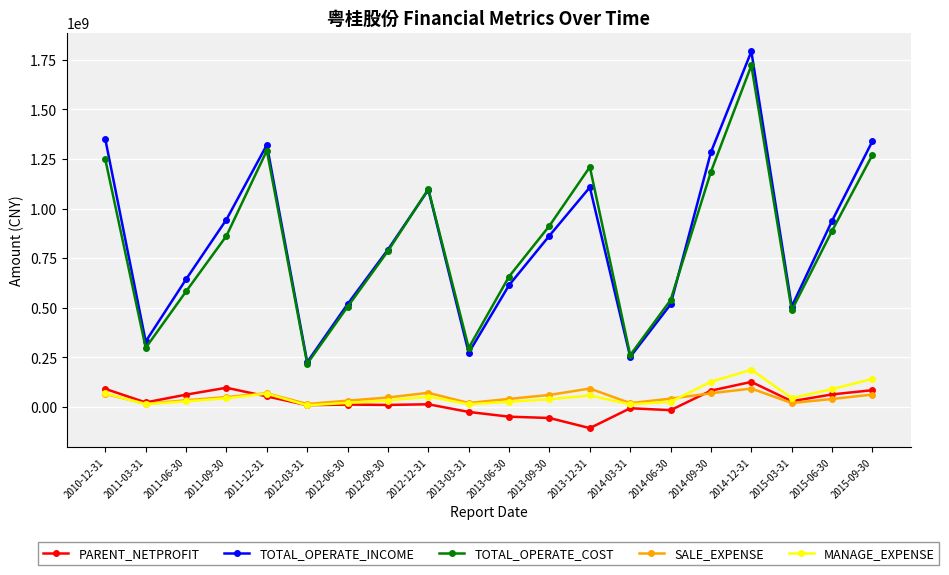

What is the smallest value displayed?

-106125900.6